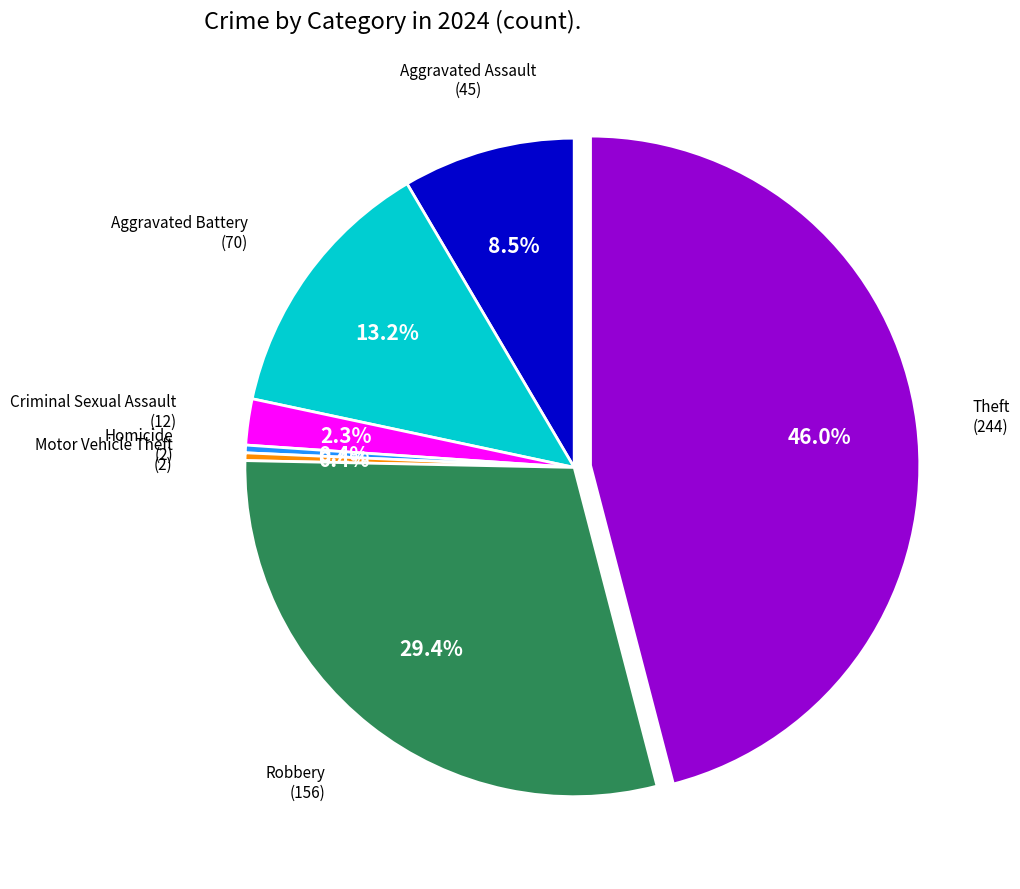

Is there a majority slice in this chart?

No